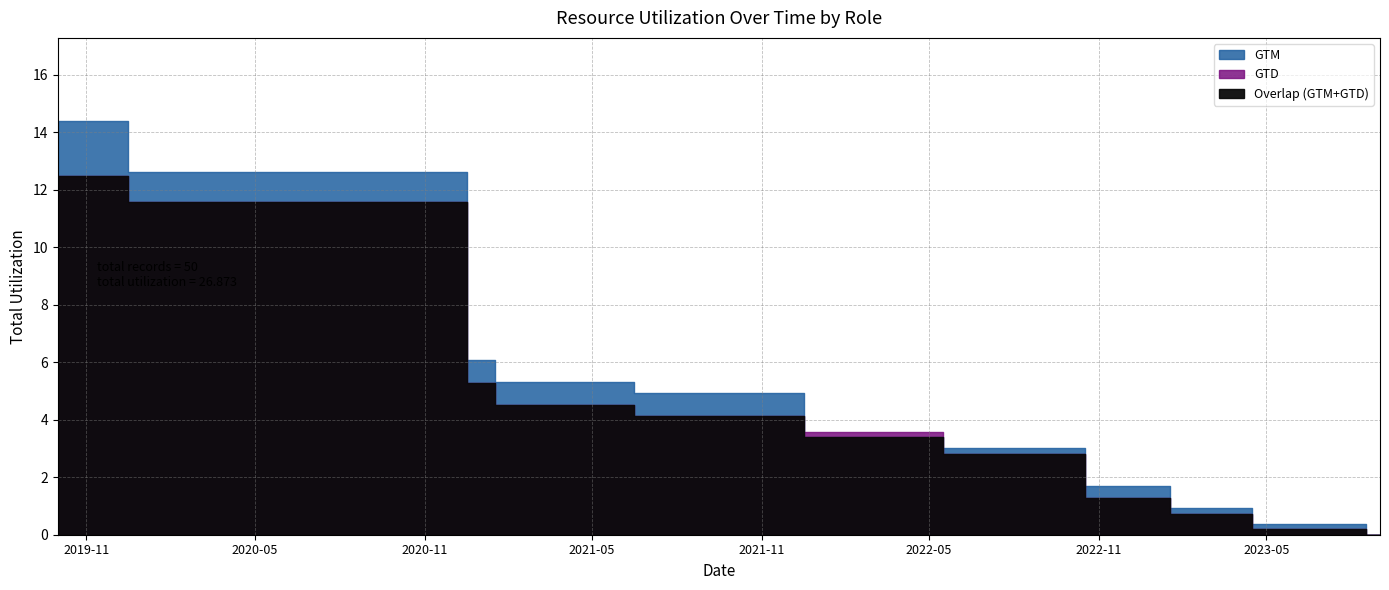

What is the difference between the GTD values at 0 and 9?

0.2